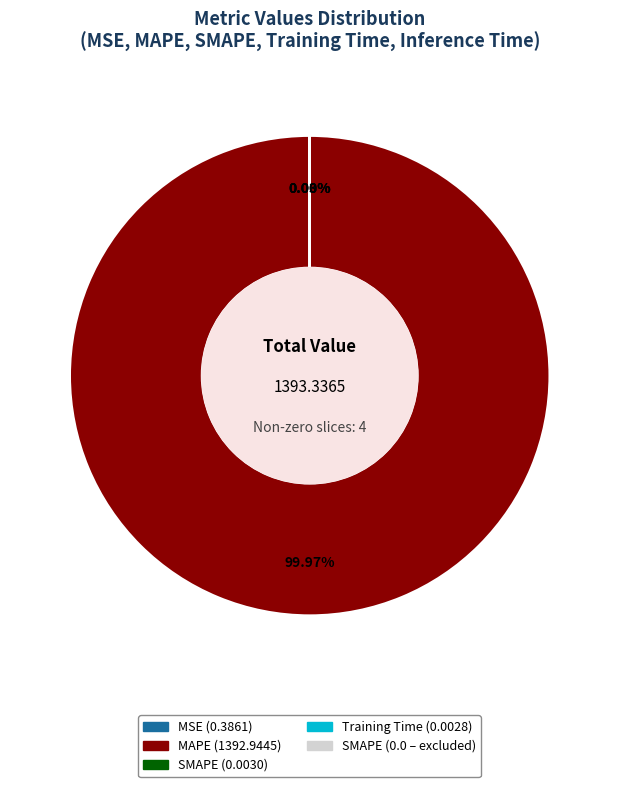

Is there a majority slice in this chart?

Yes